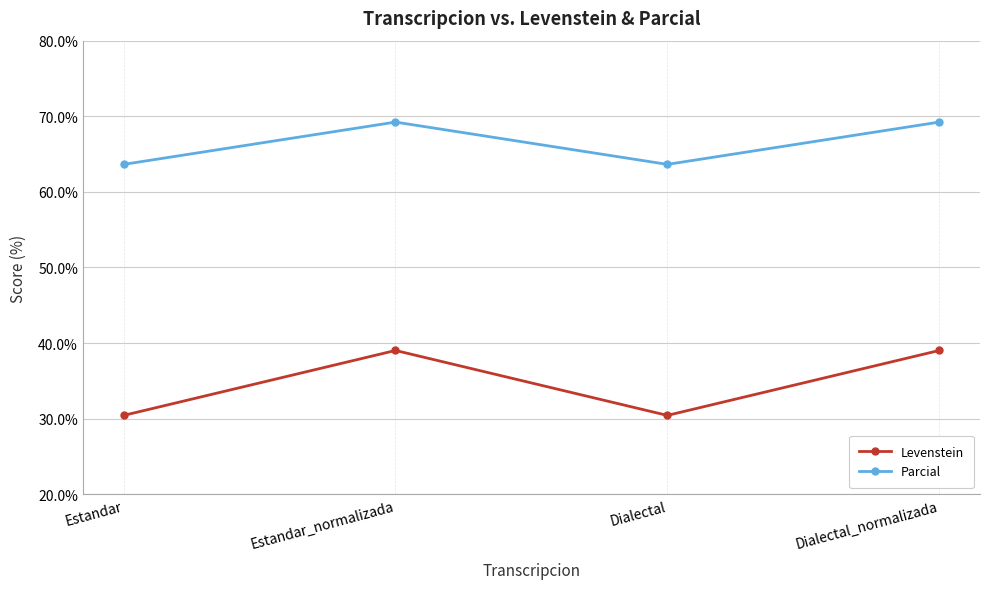

Which series has the largest total across all categories?

Parcial